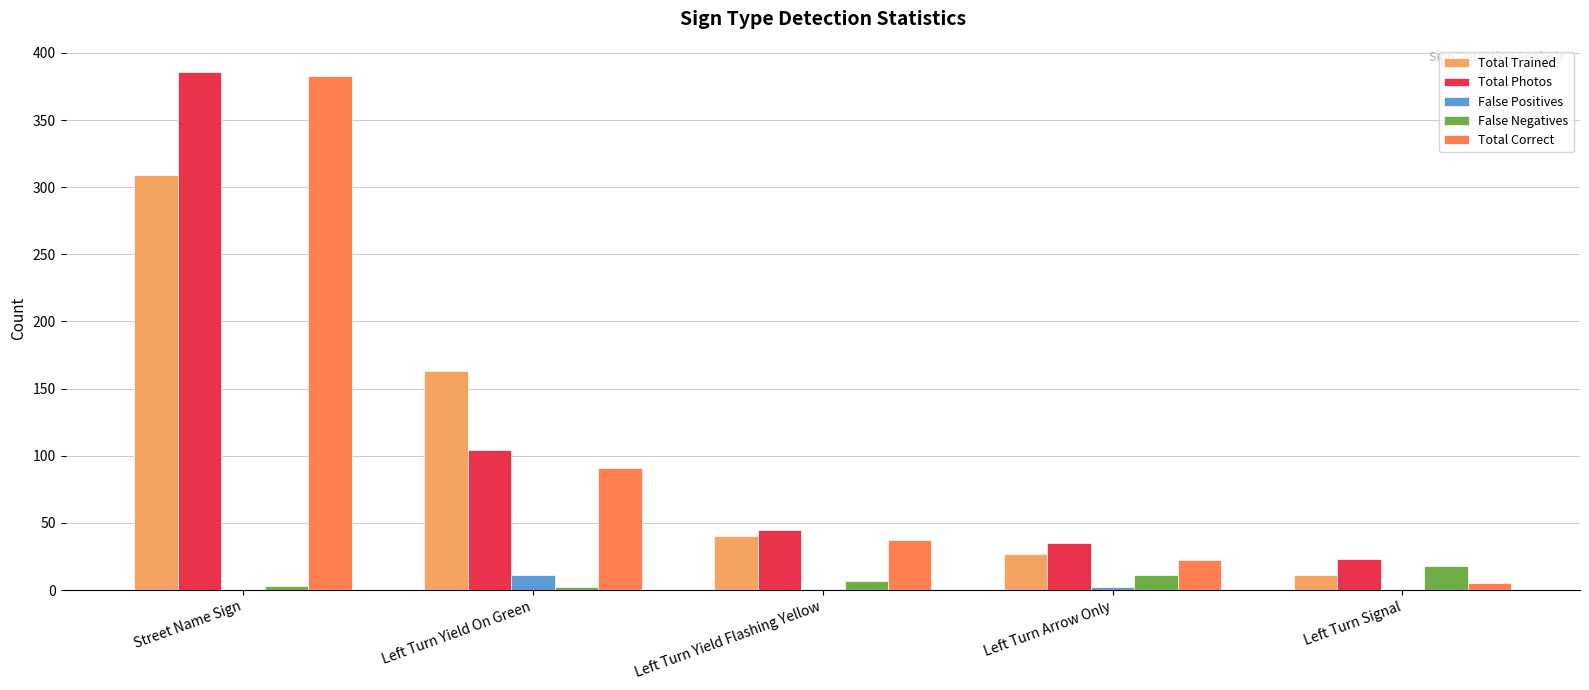

Is it true that False Positives equals 0 at Street Name Sign?

True